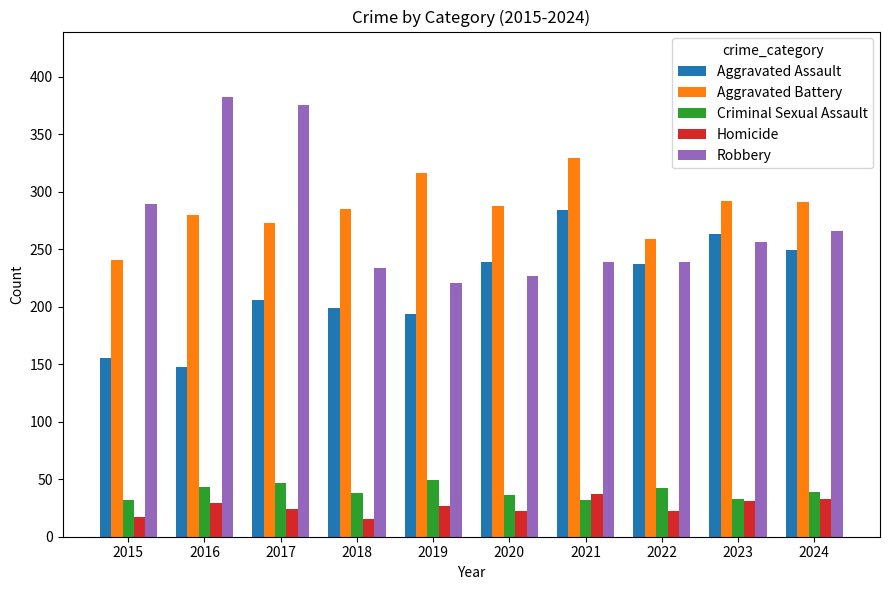

How many values in the Robbery series are below 256?

5